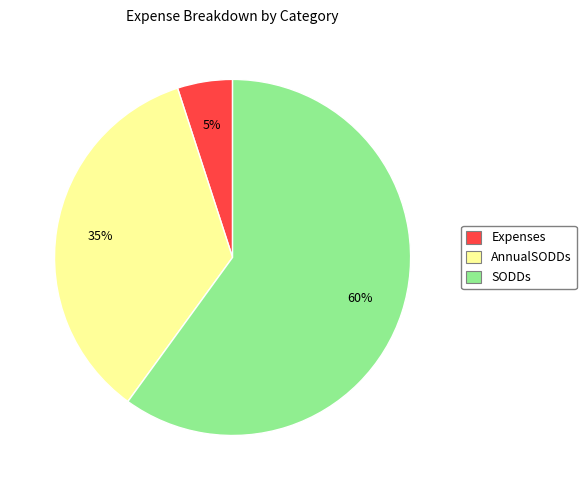

The SODDs slice represents 60% of the pie. True or false?

True